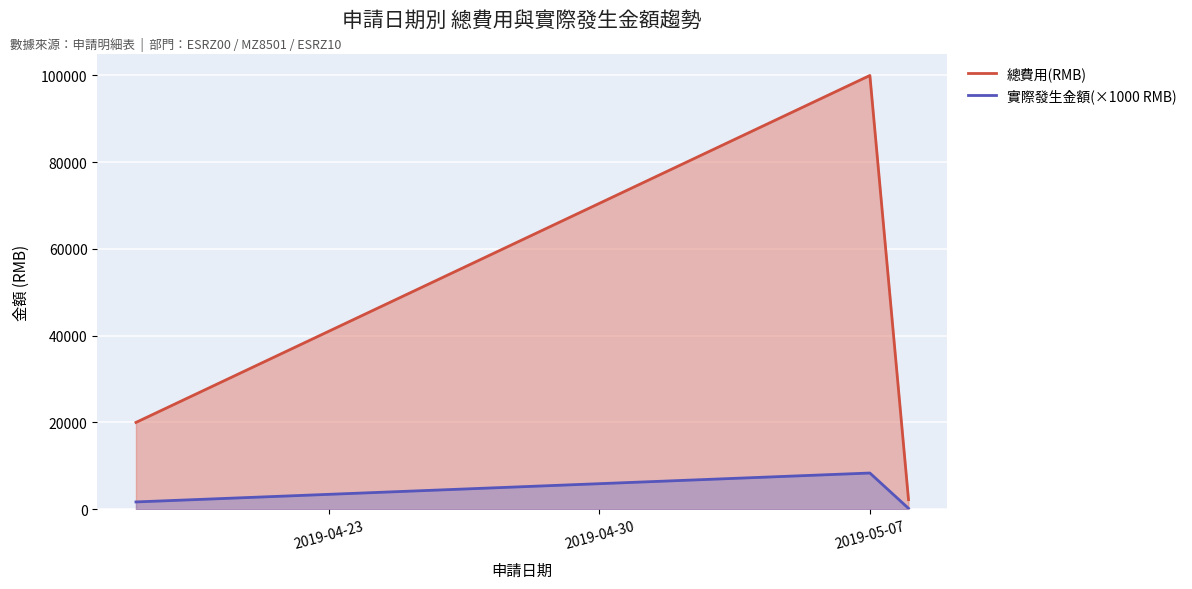

True or false: 總費用(RMB) and 實際發生金額(KRMB) intersect in this chart.

False